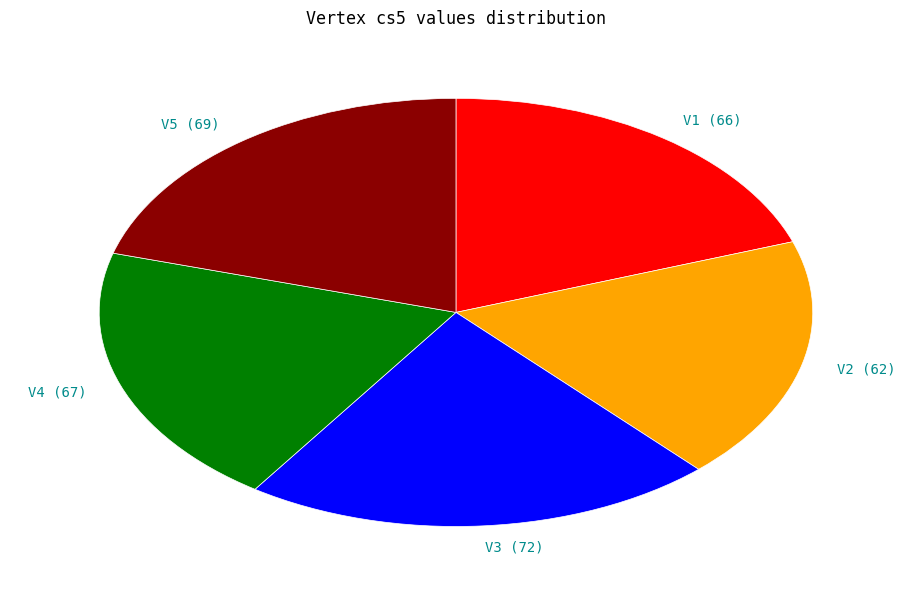

Is there a majority slice in this chart?

No